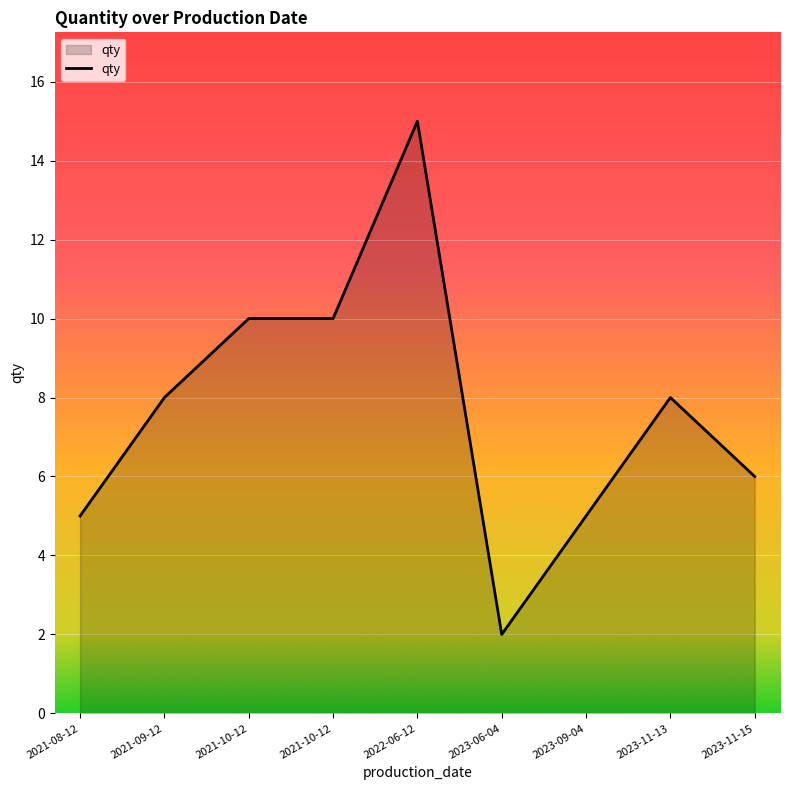

How many values are below 8?

4